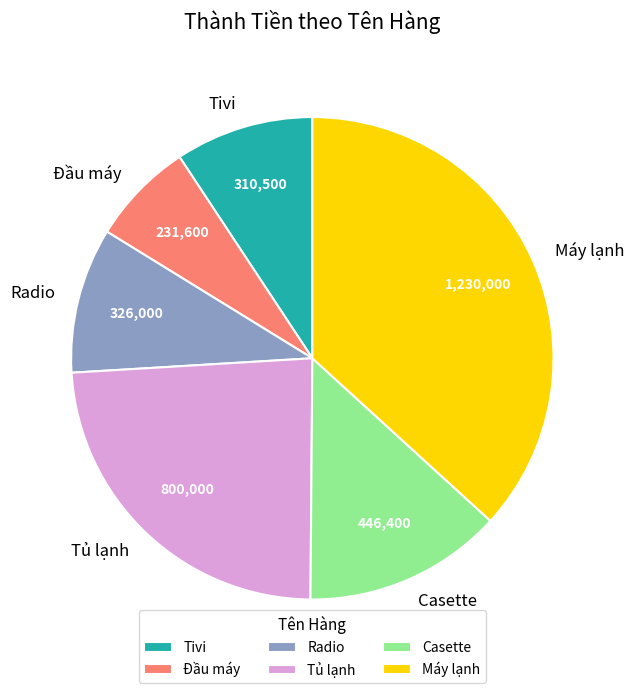

Which slice is the largest?

Máy lạnh